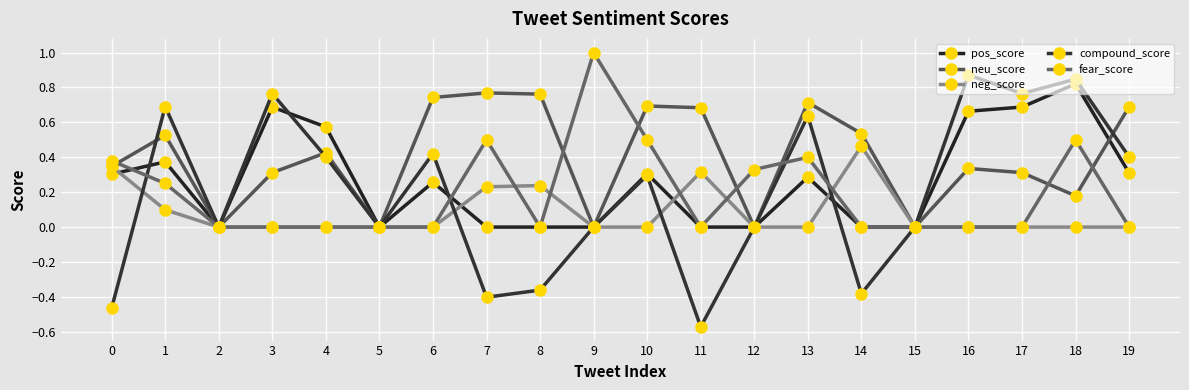

What is the difference between the highest and lowest values at 1?

0.6